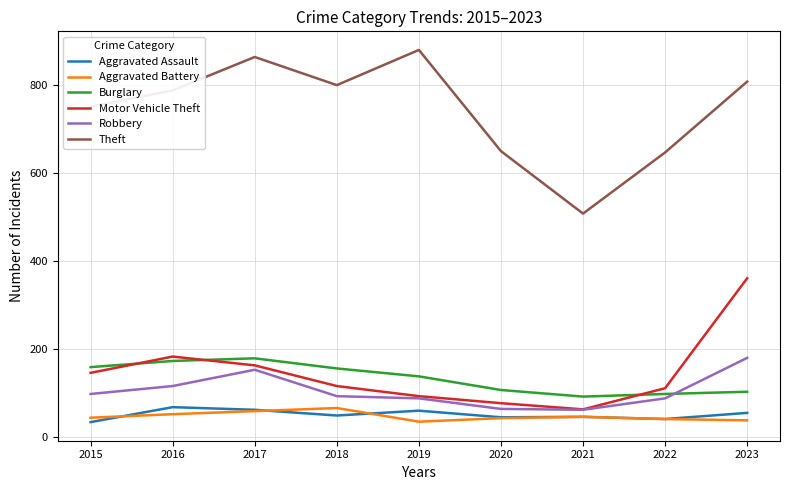

How many lines are shown in the chart?

6